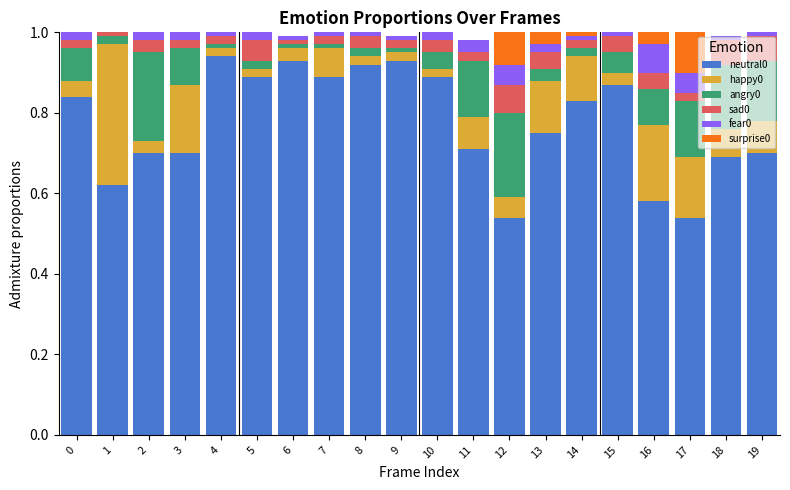

Reading left to right, what are all the values shown in this chart?

neutral0: 0=0.8	1=0.6	2=0.7	3=0.7	4=0.9	5=0.9	6=0.9	7=0.9	8=0.9	9=0.9	10=0.9	11=0.7	12=0.5	13=0.8	14=0.8	15=0.9	16=0.6	17=0.5	18=0.7	19=0.7
happy0: 0=0.0	1=0.3	2=0.0	3=0.2	4=0.0	5=0.0	6=0.0	7=0.1	8=0.0	9=0.0	10=0.0	11=0.1	12=0.1	13=0.1	14=0.1	15=0.0	16=0.2	17=0.2	18=0.1	19=0.1
angry0: 0=0.1	1=0.0	2=0.2	3=0.1	4=0.0	5=0.0	6=0.0	7=0.0	8=0.0	9=0.0	10=0.0	11=0.1	12=0.2	13=0.0	14=0.0	15=0.1	16=0.1	17=0.1	18=0.2	19=0.2
sad0: 0=0.0	1=0.0	2=0.0	3=0.0	4=0.0	5=0.1	6=0.0	7=0.0	8=0.0	9=0.0	10=0.0	11=0.0	12=0.1	13=0.0	14=0.0	15=0.0	16=0.0	17=0.0	18=0.1	19=0.1
fear0: 0=0.0	1=0.0	2=0.0	3=0.0	4=0.0	5=0.0	6=0.0	7=0.0	8=0.0	9=0.0	10=0.0	11=0.0	12=0.1	13=0.0	14=0.0	15=0.0	16=0.1	17=0.1	18=0.0	19=0.0
surprise0: 0=0.0	1=0.0	2=0.0	3=0.0	4=0.0	5=0.0	6=0.0	7=0.0	8=0.0	9=0.0	10=0.0	11=0.0	12=0.1	13=0.0	14=0.0	15=0.0	16=0.0	17=0.1	18=0.0	19=0.0